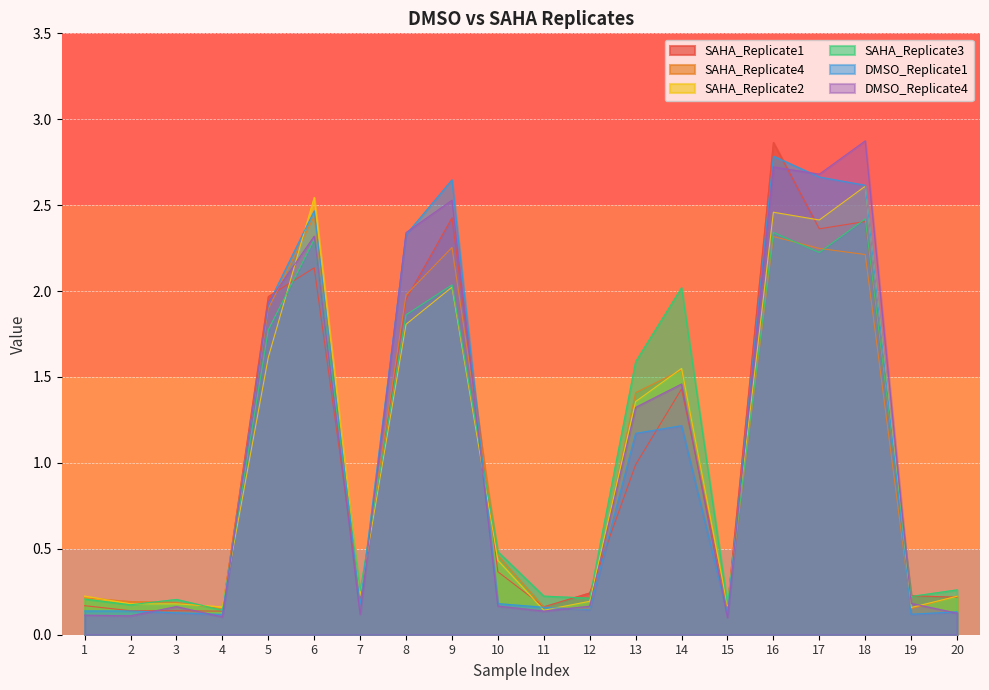

Reading left to right, what are all the values shown in this chart?

SAHA_Replicate1: 1=0.2	2=0.1	3=0.1	4=0.1	5=2.0	6=2.1	7=0.2	8=2.0	9=2.4	10=0.4	11=0.2	12=0.2	13=1.0	14=1.4	15=0.2	16=2.9	17=2.4	18=2.4	19=0.2	20=0.2
SAHA_Replicate4: 1=0.2	2=0.2	3=0.2	4=0.2	5=1.9	6=2.4	7=0.2	8=2.0	9=2.3	10=0.5	11=0.2	12=0.1	13=1.4	14=1.5	15=0.2	16=2.3	17=2.2	18=2.2	19=0.2	20=0.2
SAHA_Replicate2: 1=0.2	2=0.2	3=0.2	4=0.2	5=1.6	6=2.5	7=0.2	8=1.8	9=2.0	10=0.4	11=0.1	12=0.2	13=1.4	14=1.5	15=0.2	16=2.5	17=2.4	18=2.6	19=0.2	20=0.2
SAHA_Replicate3: 1=0.2	2=0.2	3=0.2	4=0.1	5=1.8	6=2.3	7=0.3	8=1.9	9=2.0	10=0.5	11=0.2	12=0.2	13=1.6	14=2.0	15=0.2	16=2.3	17=2.2	18=2.4	19=0.2	20=0.3
DMSO_Replicate1: 1=0.1	2=0.1	3=0.1	4=0.1	5=1.9	6=2.5	7=0.2	8=2.3	9=2.6	10=0.2	11=0.2	12=0.1	13=1.2	14=1.2	15=0.1	16=2.8	17=2.7	18=2.6	19=0.1	20=0.1
DMSO_Replicate4: 1=0.1	2=0.1	3=0.2	4=0.1	5=1.9	6=2.3	7=0.1	8=2.3	9=2.5	10=0.2	11=0.1	12=0.2	13=1.3	14=1.5	15=0.1	16=2.7	17=2.7	18=2.9	19=0.2	20=0.1